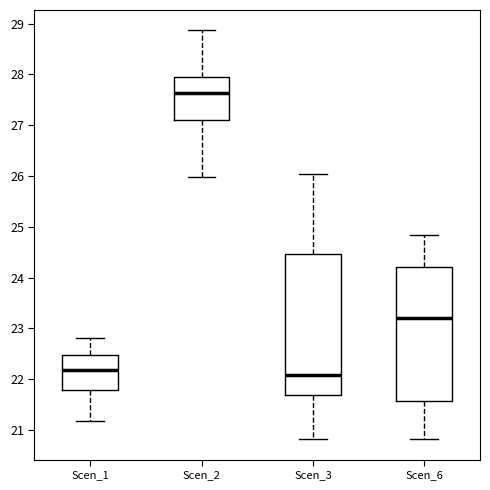

Which box is the tallest, from its lower edge to its upper edge?

Scen_3